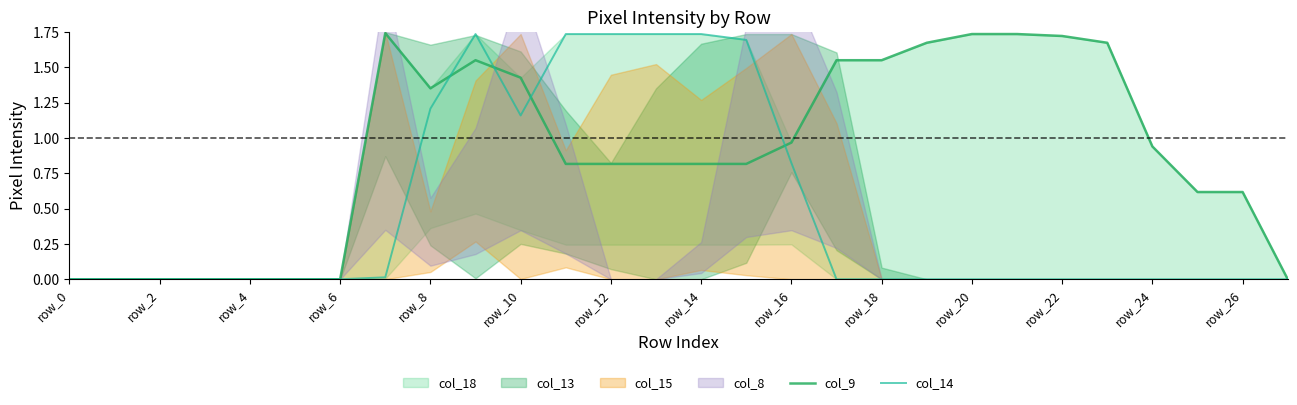

After their last crossing, which series has the higher values: col_14 or col_9?

col_9